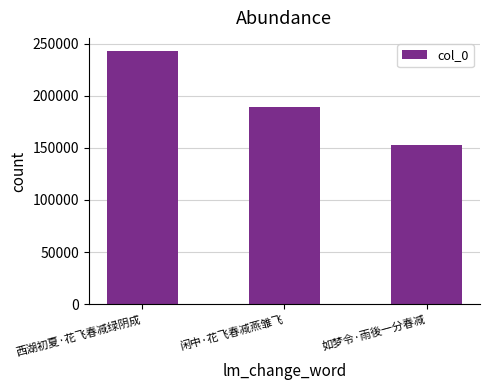

Between 西湖初夏·花飞春减绿阴成 and 如梦令·雨後一分春减, which is larger?

西湖初夏·花飞春减绿阴成